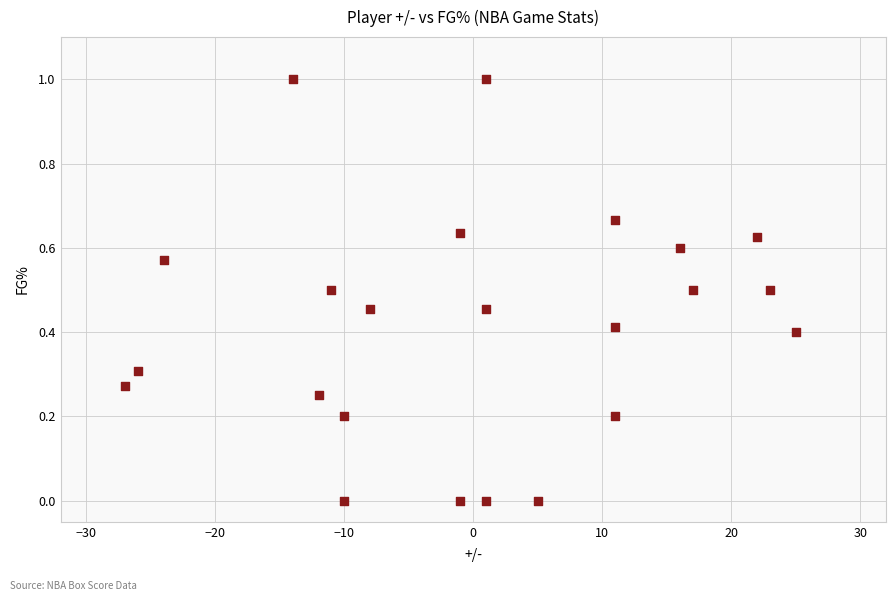

What is the range of Y values (max minus min)?

1.0